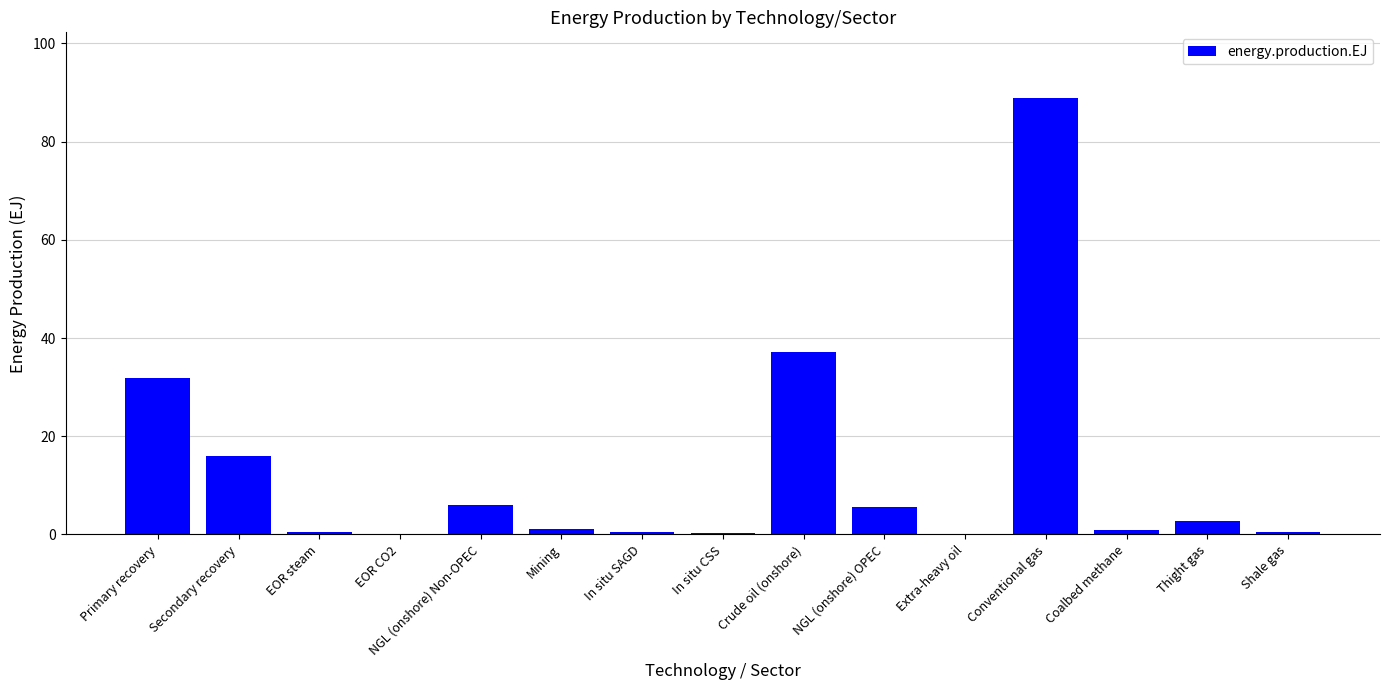

What is the sum of all values?

192.5